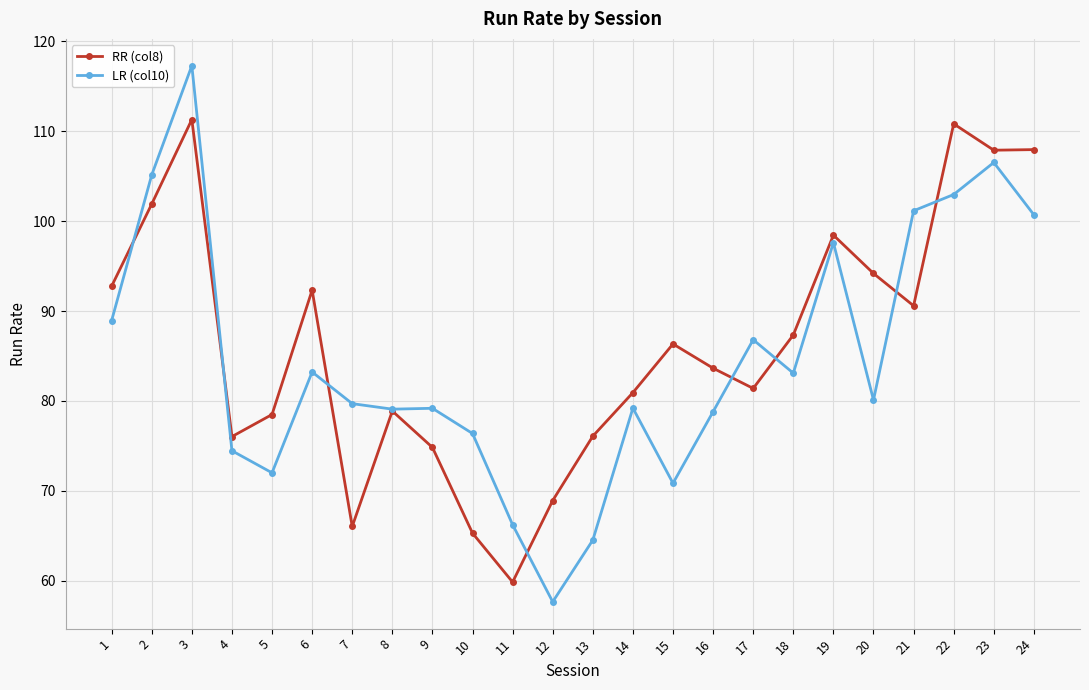

After their last crossing, which series has the higher values: LR (col10) or RR (col8)?

RR (col8)